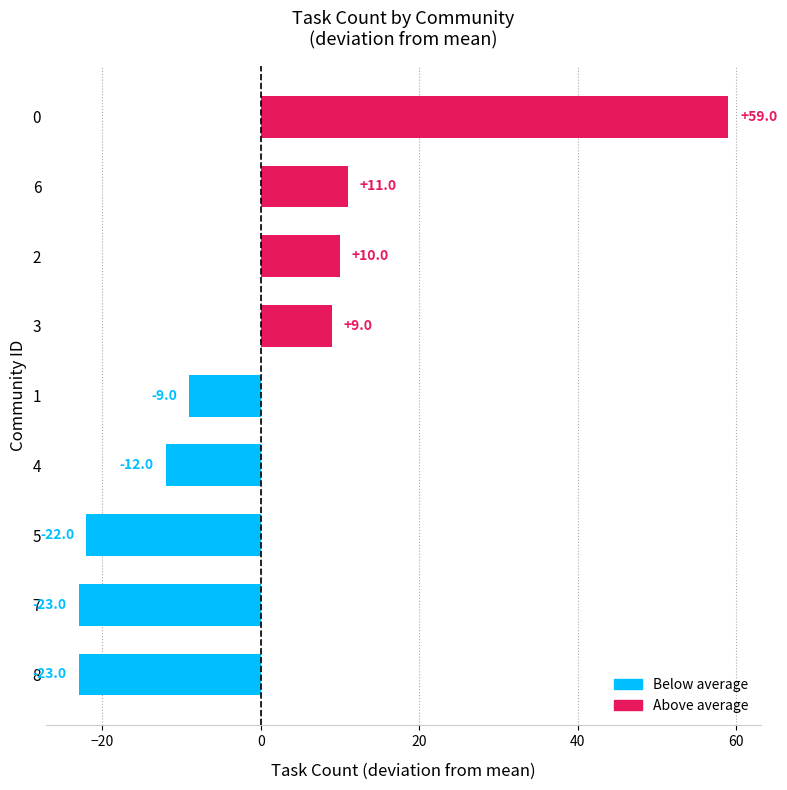

How many bars are there in total?

9